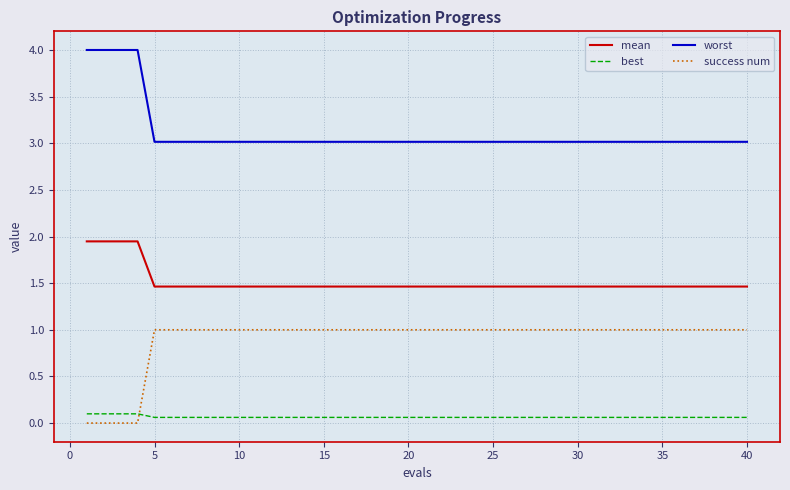

What is the minimum value for worst?

3.0